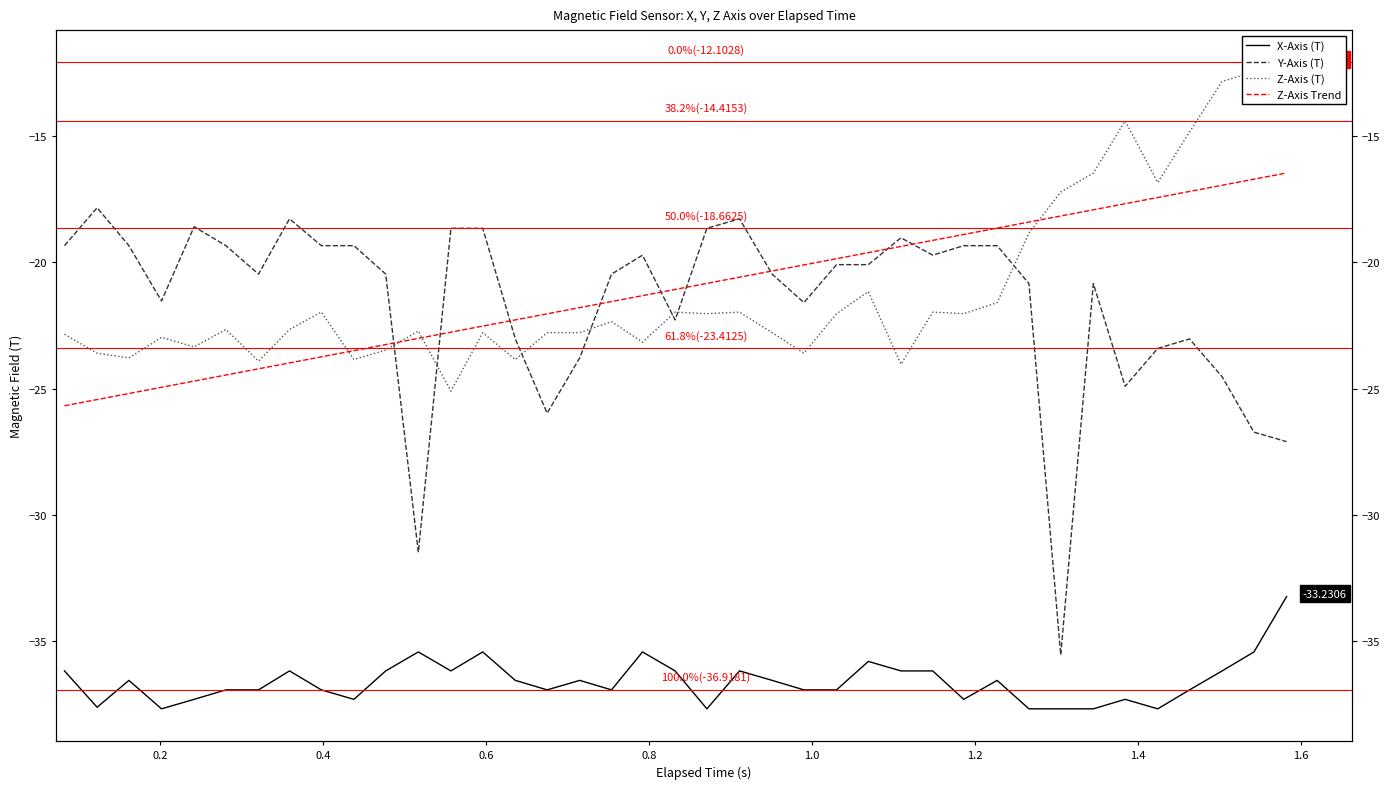

Which series has the largest total across all categories?

Z-Axis (T)